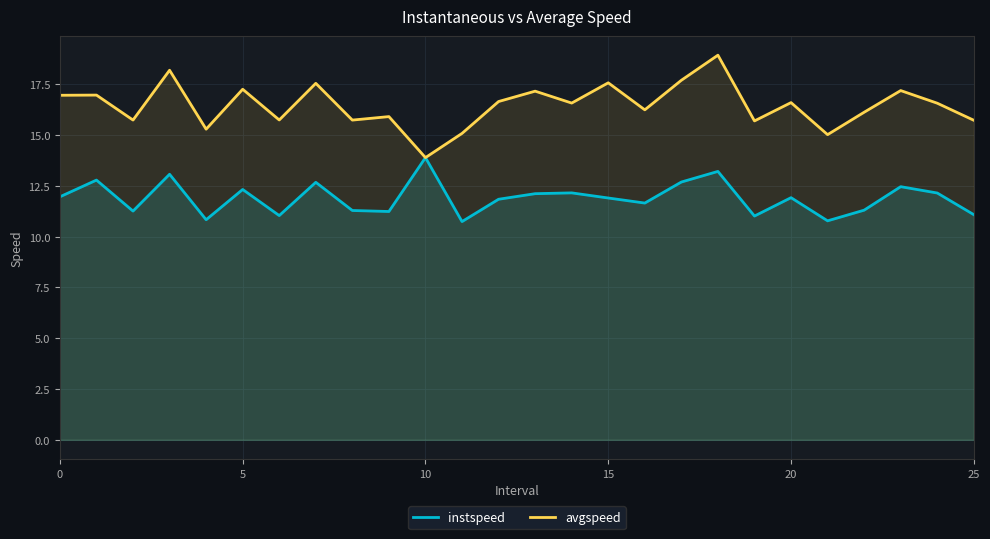

Which category has the lowest value in the instspeed series?

11